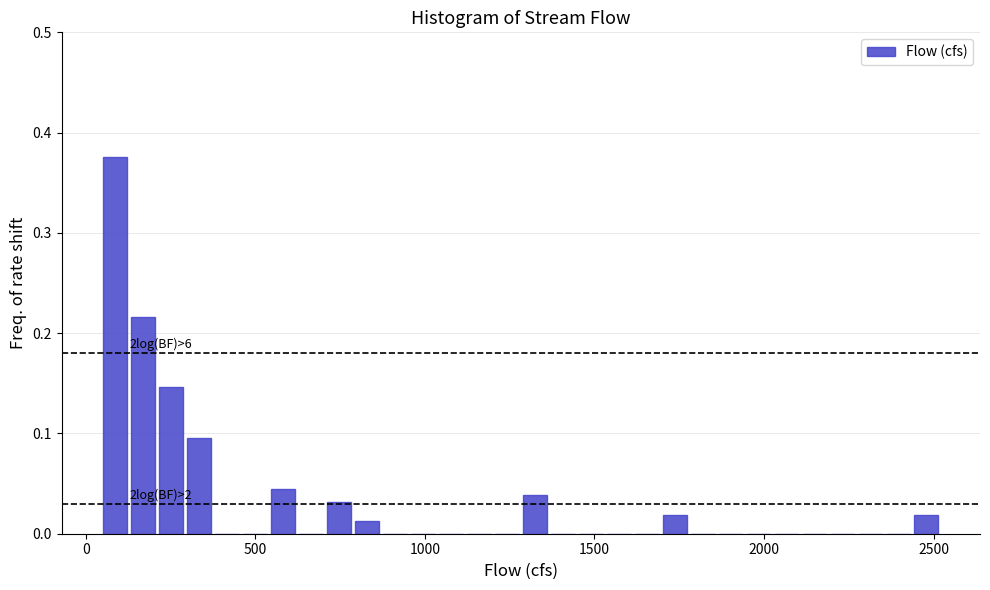

Around what value on the x-axis is the tallest bar? Give the approximate position of its centre, as read against the axis.

100